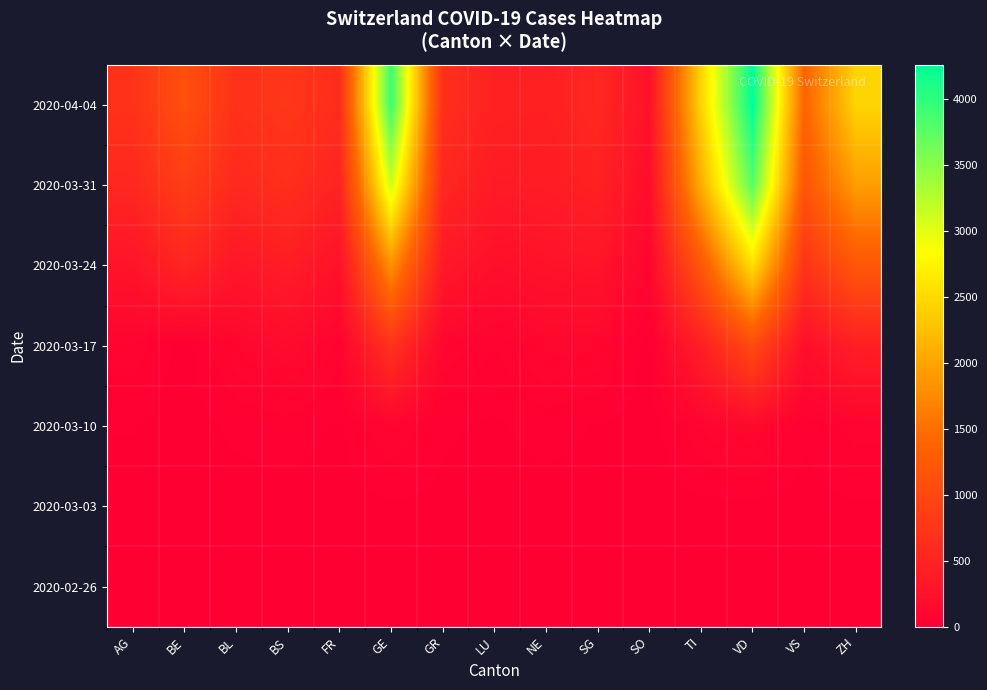

Reading left to right, what are all the values shown in this chart?

2020-02-26: AG=1	BE=0	BL=0	BS=0	FR=0	GE=1	GR=2	LU=0	NE=0	SG=0	SO=0	TI=0	VD=0	VS=0	ZH=0
2020-03-03: AG=7	BE=0	BL=2	BS=3	FR=2	GE=13	GR=9	LU=4	NE=1	SG=1	SO=0	TI=8	VD=4	VS=4	ZH=13
2020-03-10: AG=18	BE=0	BL=24	BS=33	FR=12	GE=79	GR=22	LU=11	NE=31	SG=14	SO=0	TI=75	VD=130	VS=23	ZH=62
2020-03-17: AG=69	BE=0	BL=98	BS=164	FR=59	GE=701	GR=101	LU=50	NE=114	SG=106	SO=0	TI=426	VD=1040	VS=215	ZH=429
2020-03-24: AG=283	BE=532	BL=317	BS=410	FR=253	GE=1820	GR=343	LU=215	NE=265	SG=290	SO=104	TI=1209	VD=2548	VS=715	ZH=1213
2020-03-31: AG=554	BE=856	BL=578	BS=653	FR=489	GE=3109	GR=547	LU=383	NE=402	SG=469	SO=196	TI=2091	VD=3766	VS=1185	ZH=1936
2020-04-04: AG=702	BE=1106	BL=682	BS=767	FR=636	GE=3928	GR=657	LU=470	NE=452	SG=554	SO=250	TI=2442	VD=4259	VS=1384	ZH=2450